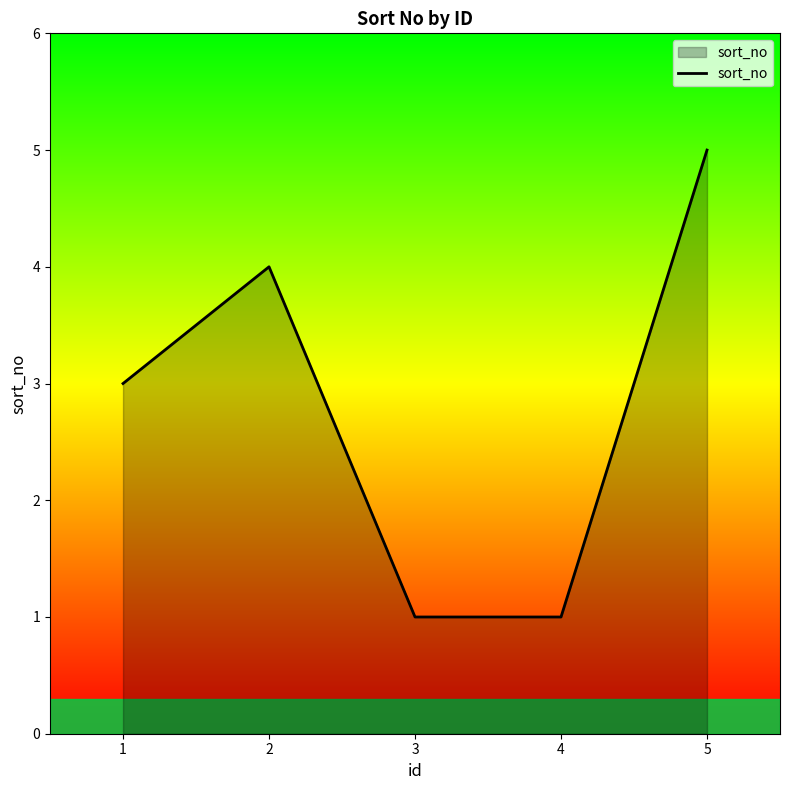

At which label is the value closest to 3?

1